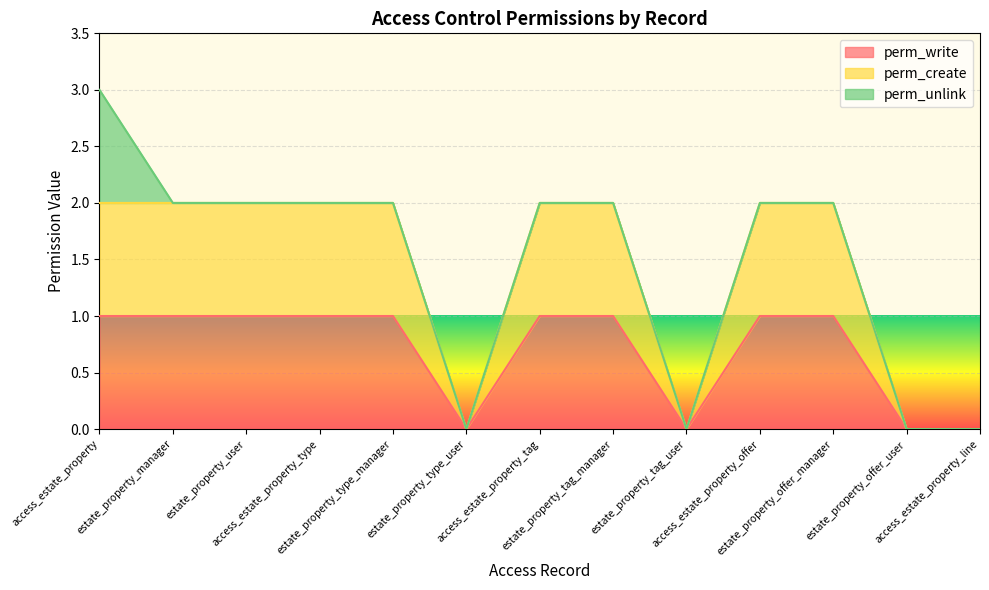

True or false: perm_create and perm_write cross at least once.

False